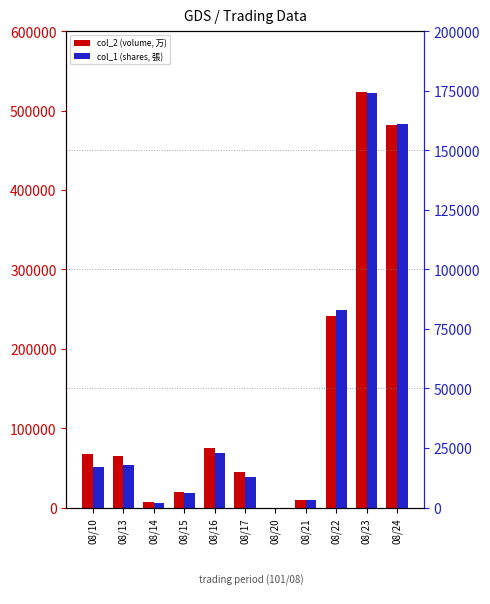

At how many categories does at least one series exceed 99649?

3